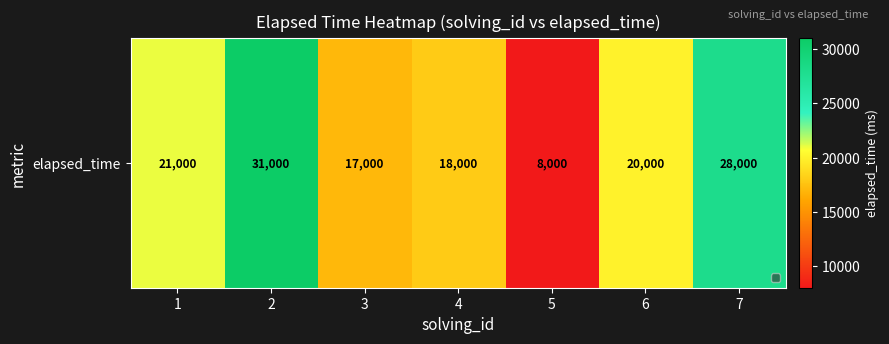

What is the greatest value displayed?

31000